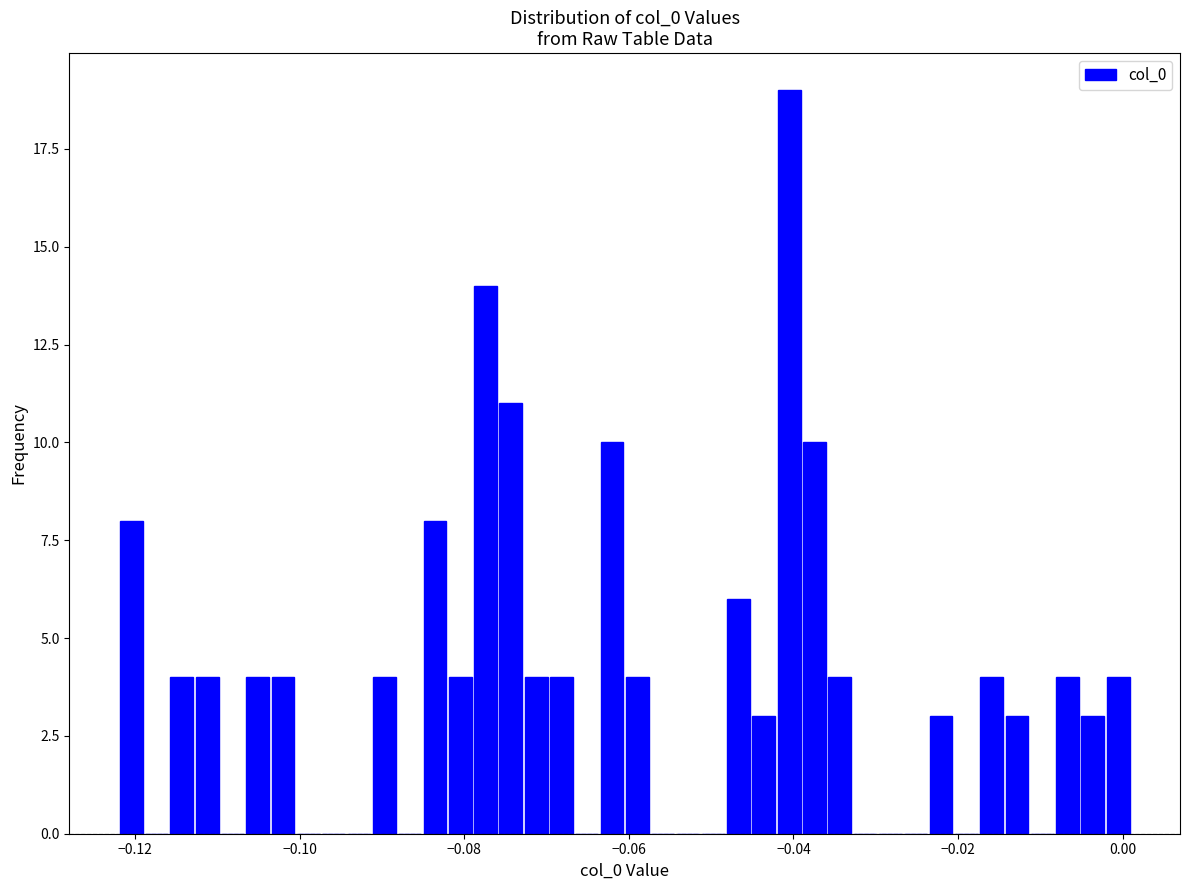

Around what value on the x-axis is the tallest bar? Give the approximate position of its centre, as read against the axis.

-0.040